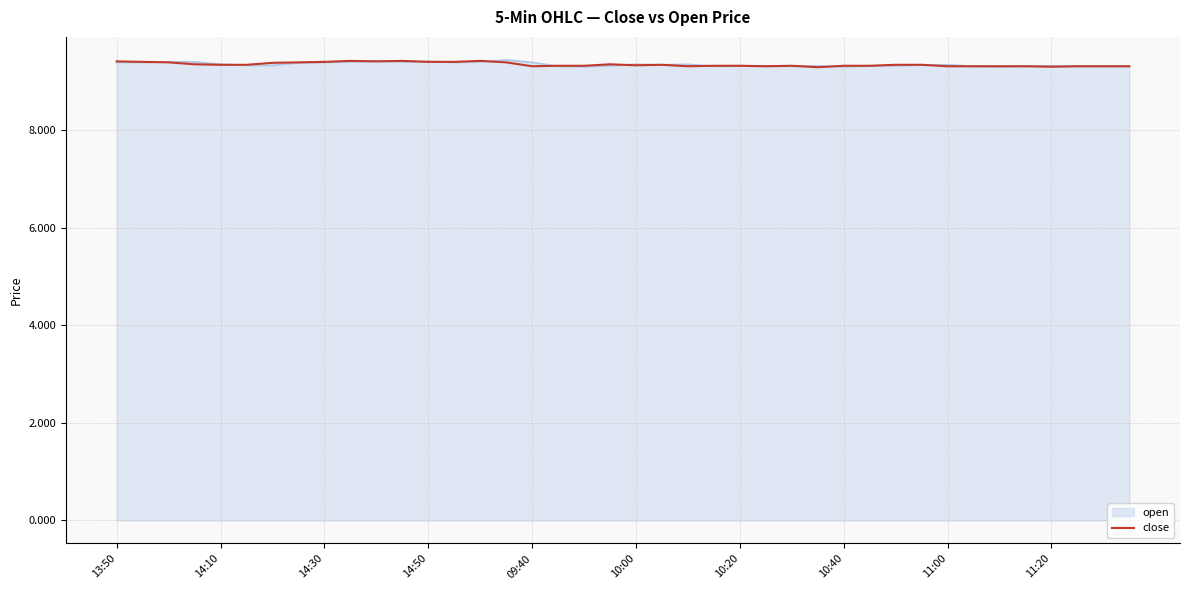

What is the greatest value displayed?

9.4